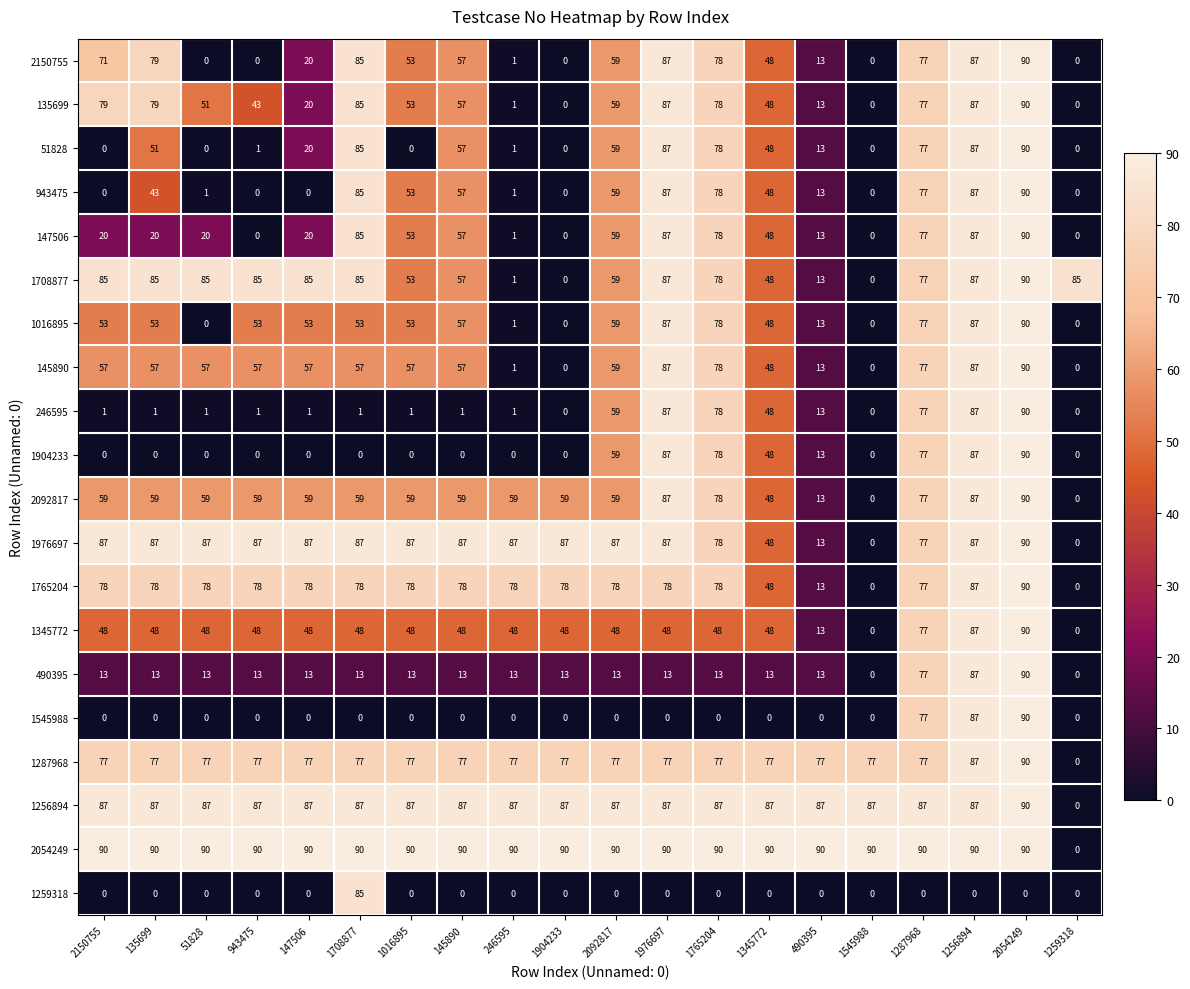

What is the highest value of the 147506 series?

90